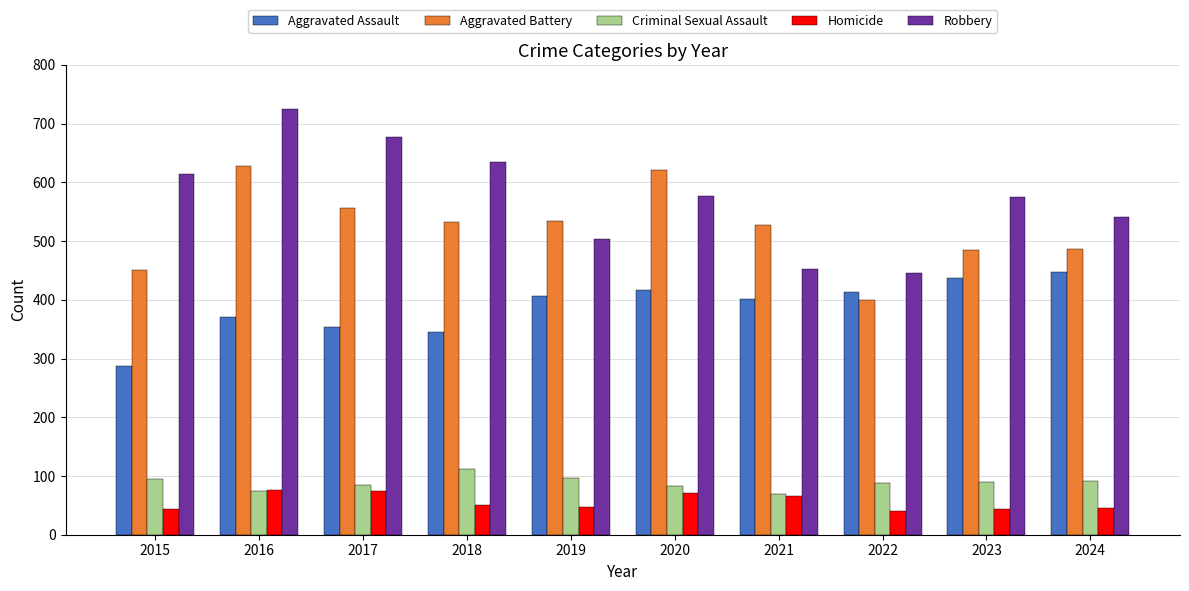

What is the difference between the maximum and minimum values in the Aggravated Battery series?

228